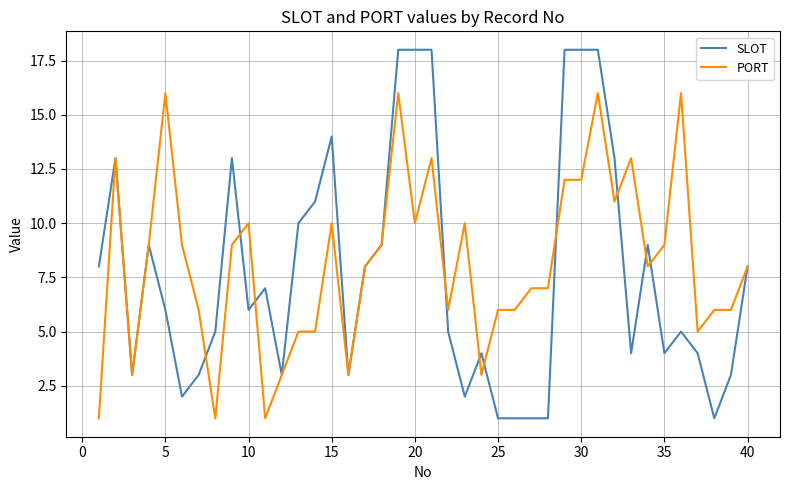

Rank the series by their maximum value, from lowest to highest.

PORT, SLOT